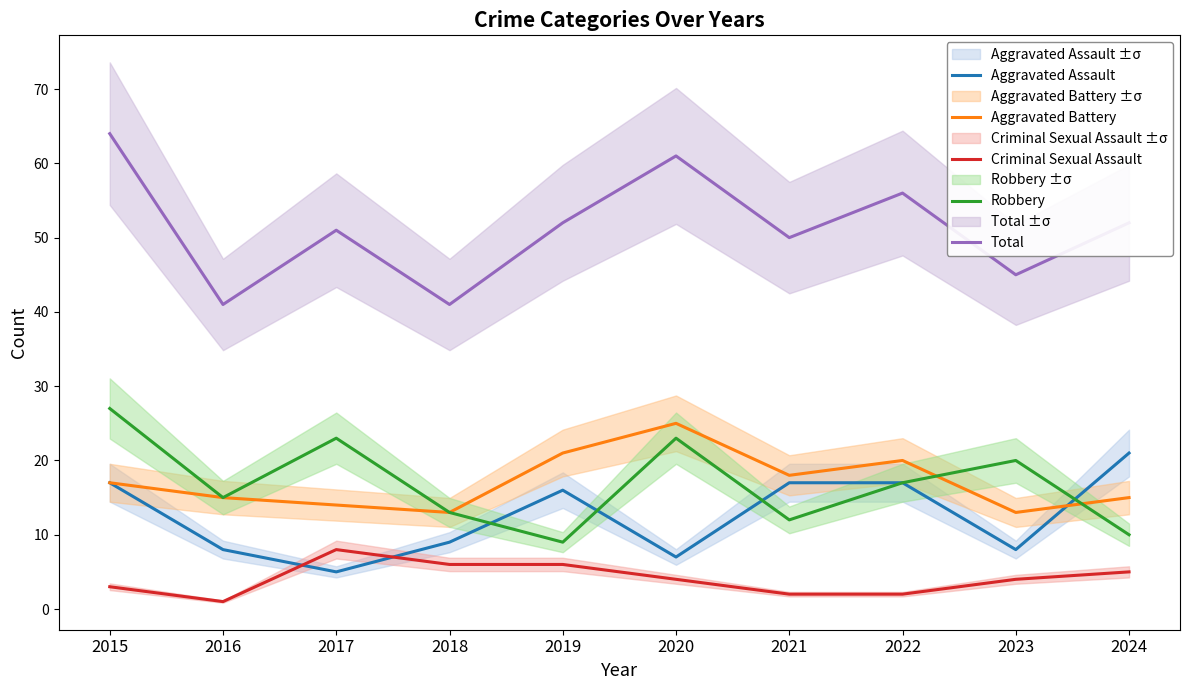

What is the difference between the maximum and minimum values in the Aggravated Battery series?

12